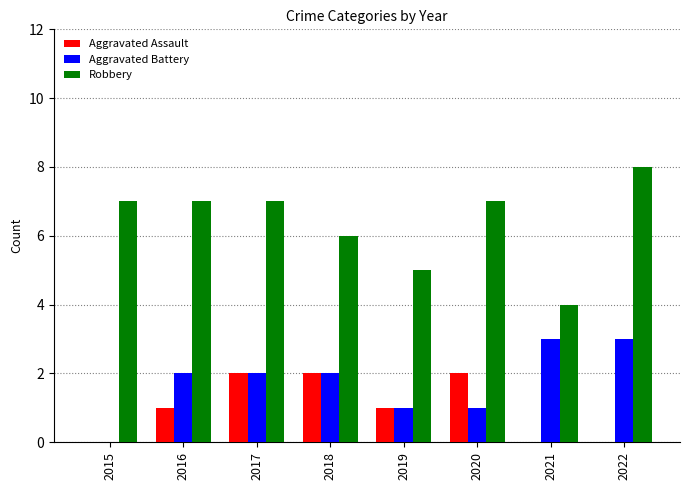

Reading right to left, what are all the values shown in this chart?

Aggravated Assault: 2022=0	2021=0	2020=2	2019=1	2018=2	2017=2	2016=1	2015=0
Aggravated Battery: 2022=3	2021=3	2020=1	2019=1	2018=2	2017=2	2016=2	2015=0
Robbery: 2022=8	2021=4	2020=7	2019=5	2018=6	2017=7	2016=7	2015=7